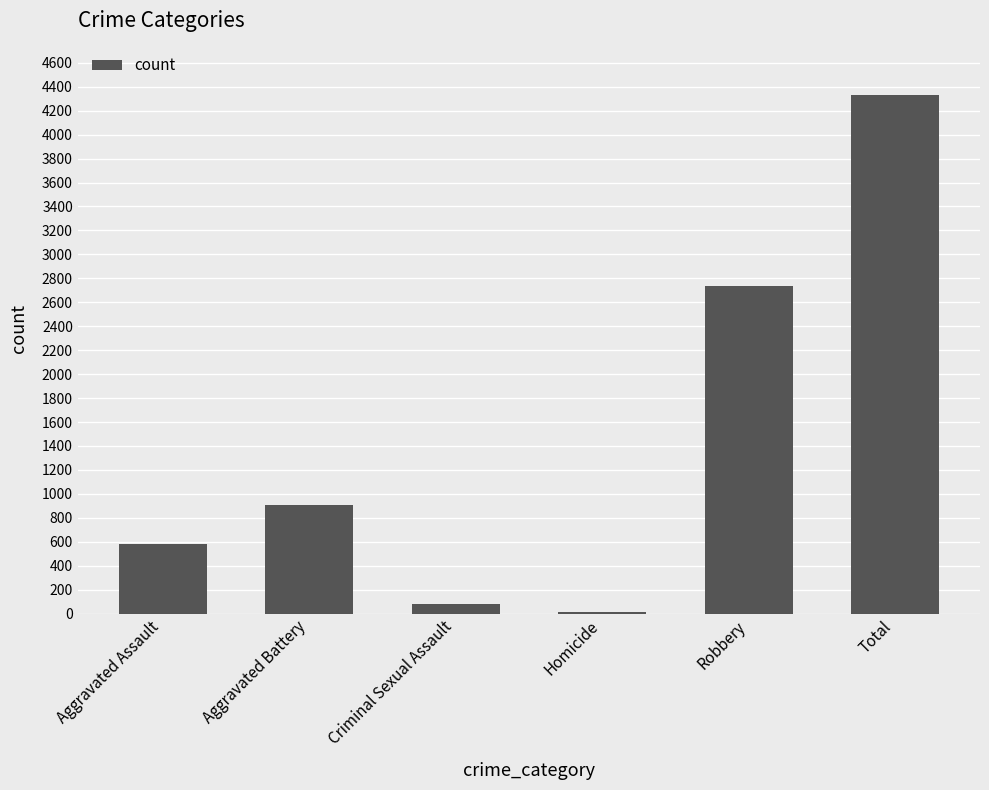

Is it true that the value at Total is 4327?

True